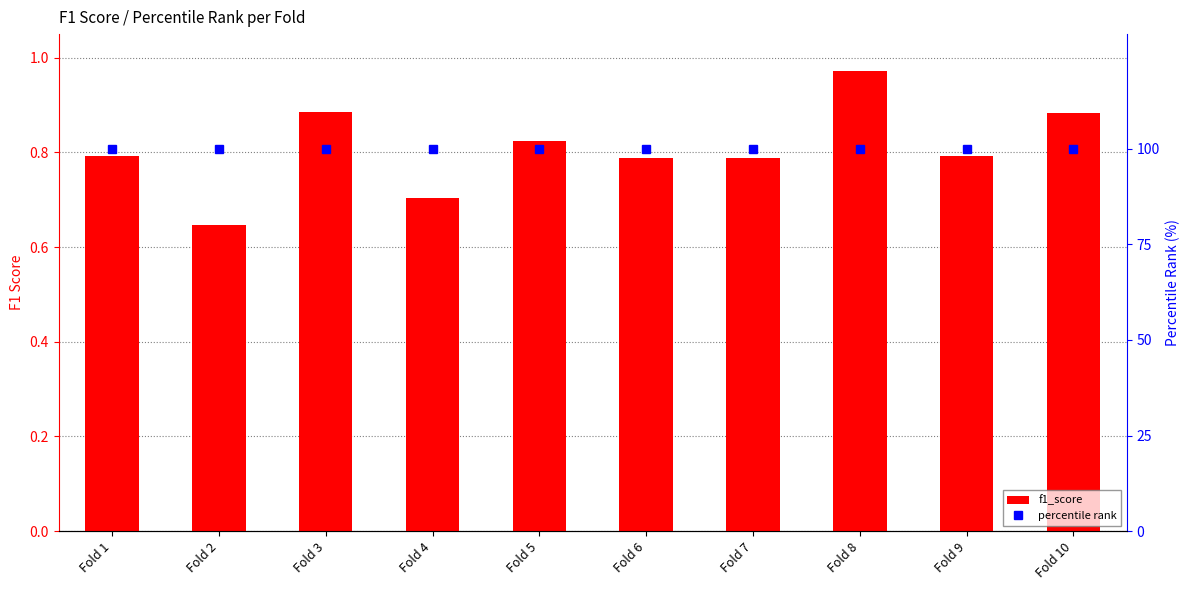

What is the smallest value displayed?

0.6